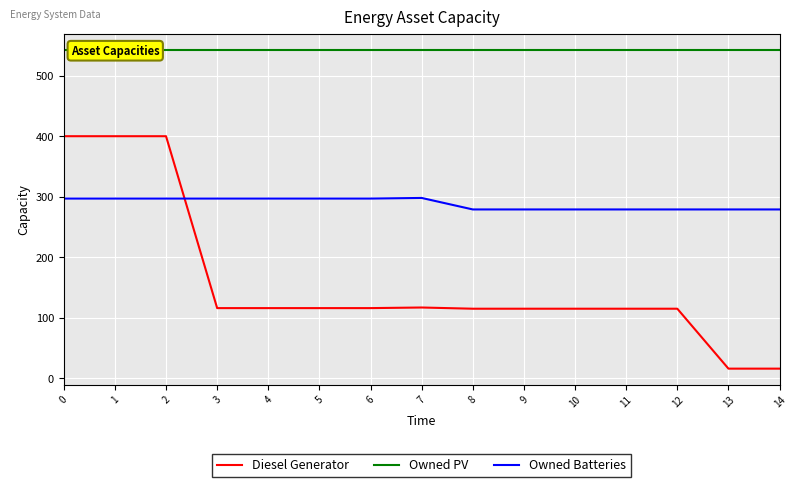

Does the chart display data point markers on the line(s)?

No